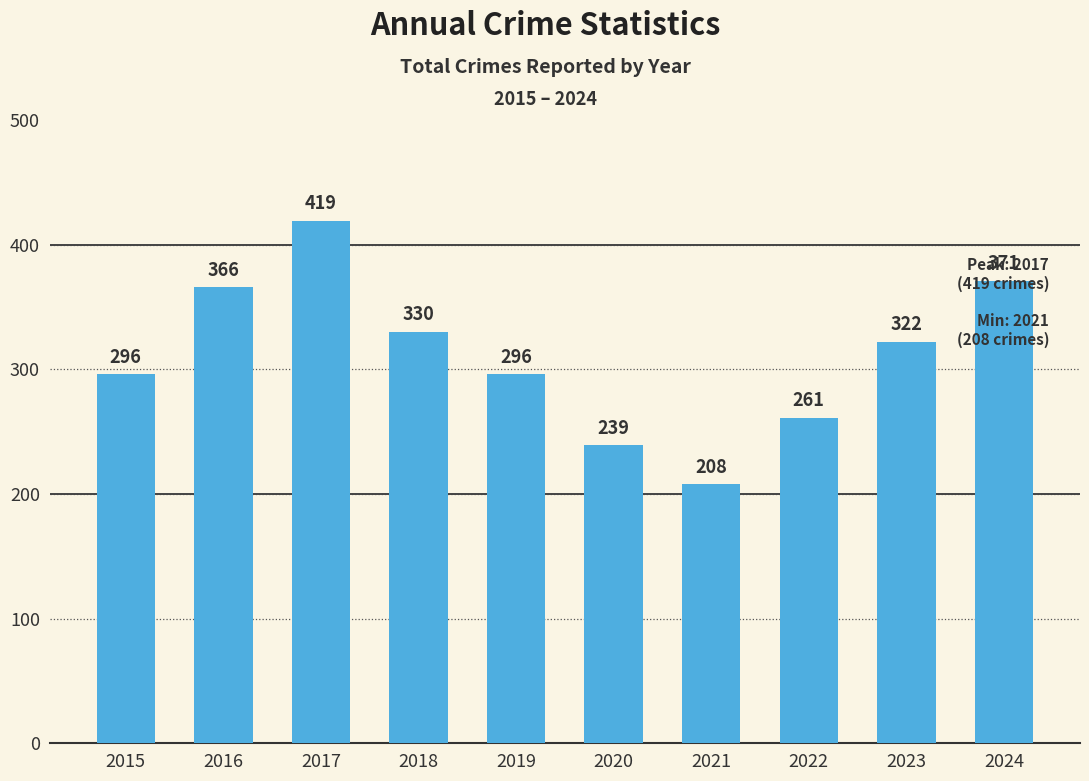

What is the change in value from 2016 to 2020?

-127